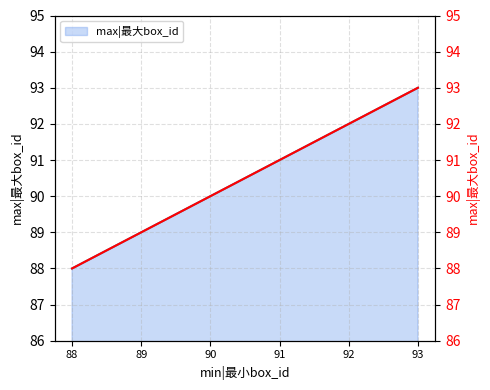

What is the difference between the maximum and minimum values?

5